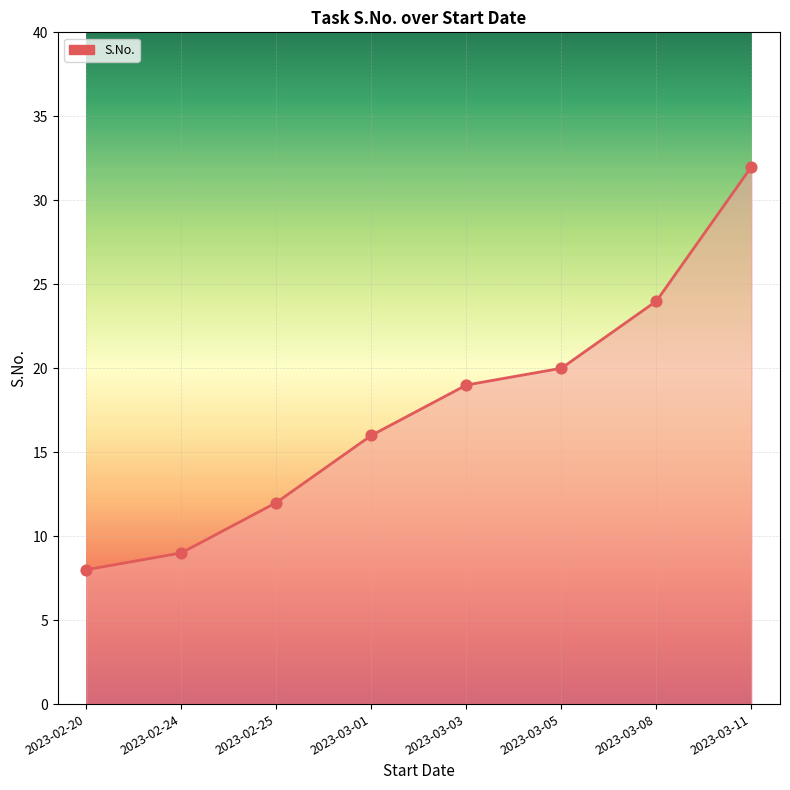

What is the change in value from 2023-03-05 to 2023-03-08?

+4